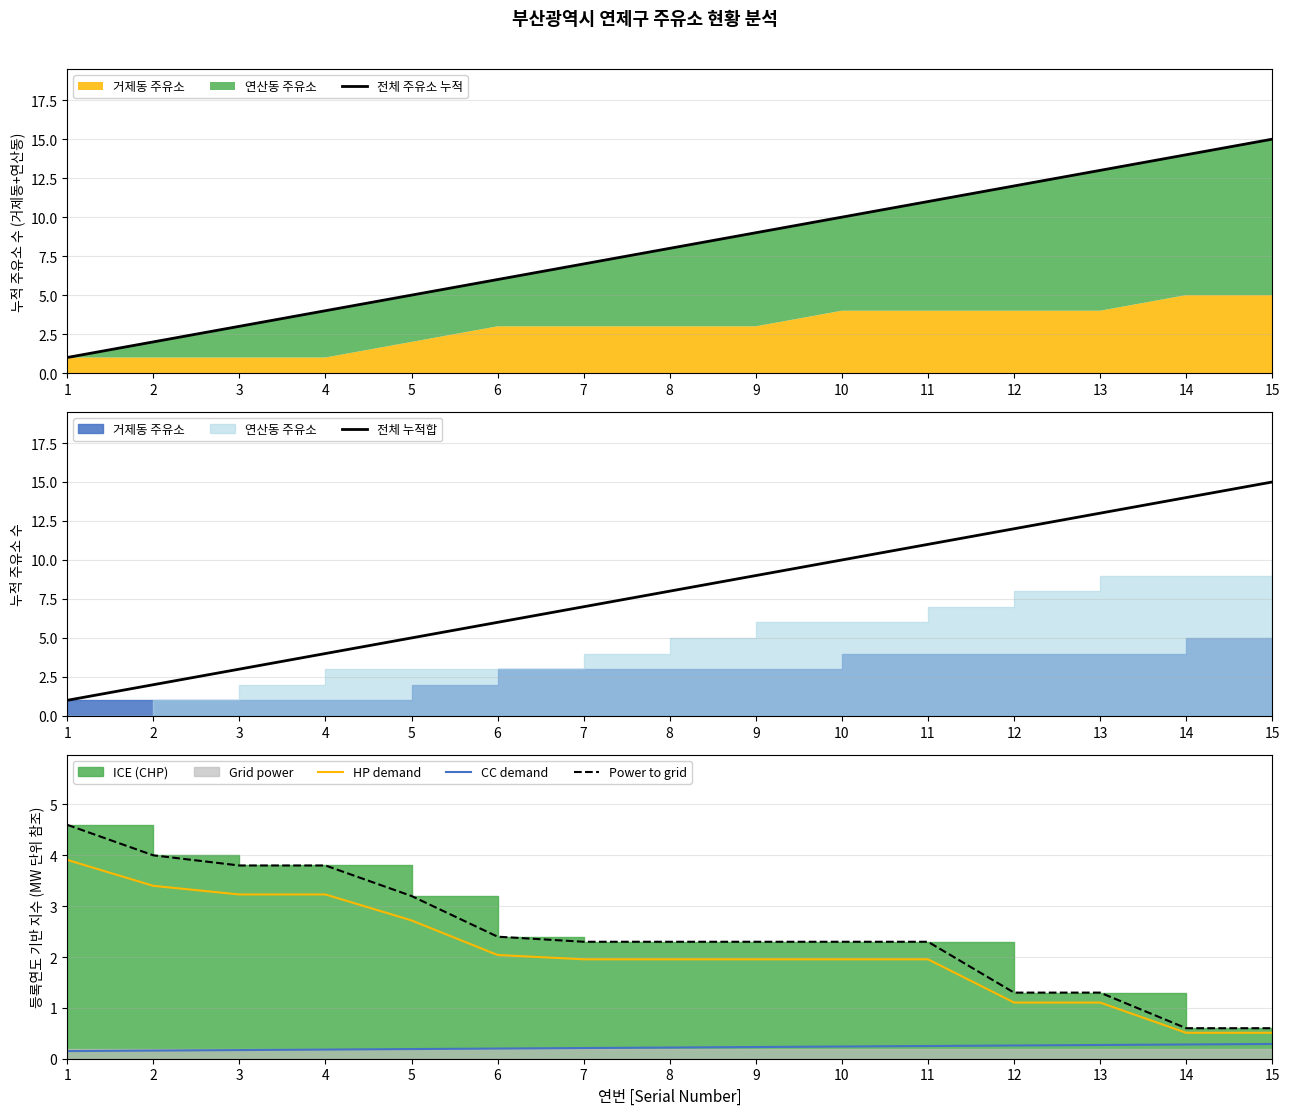

Which series has the largest total across all categories?

전체 주유소 누적